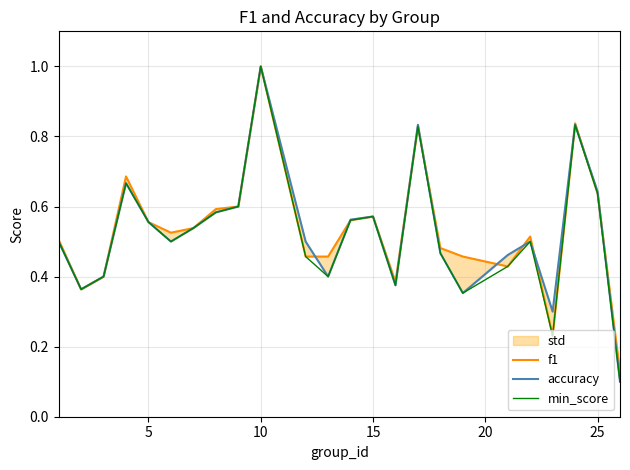

Between 10 and 9, which series saw the biggest shift?

f1